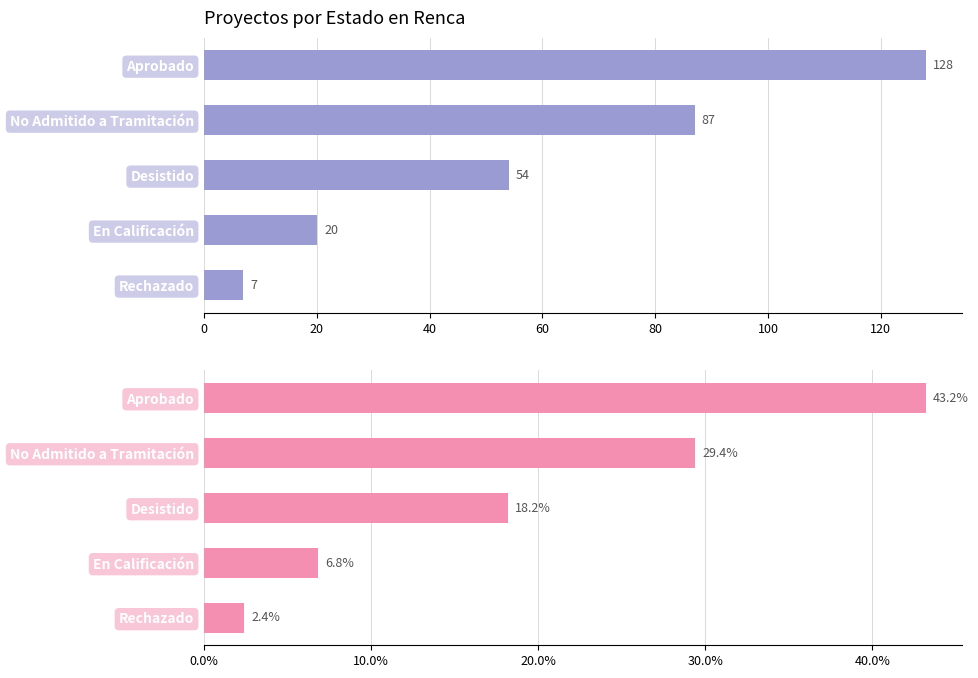

What is the lowest value of the Count series?

7.0